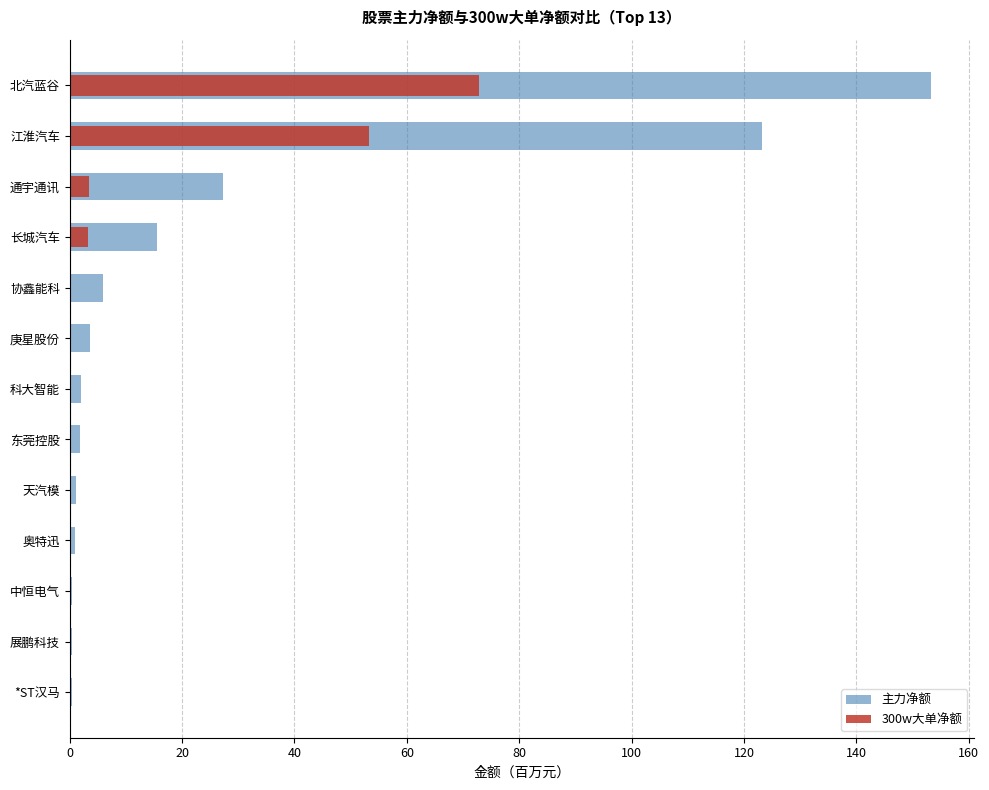

Which series has the largest total across all categories?

主力净额